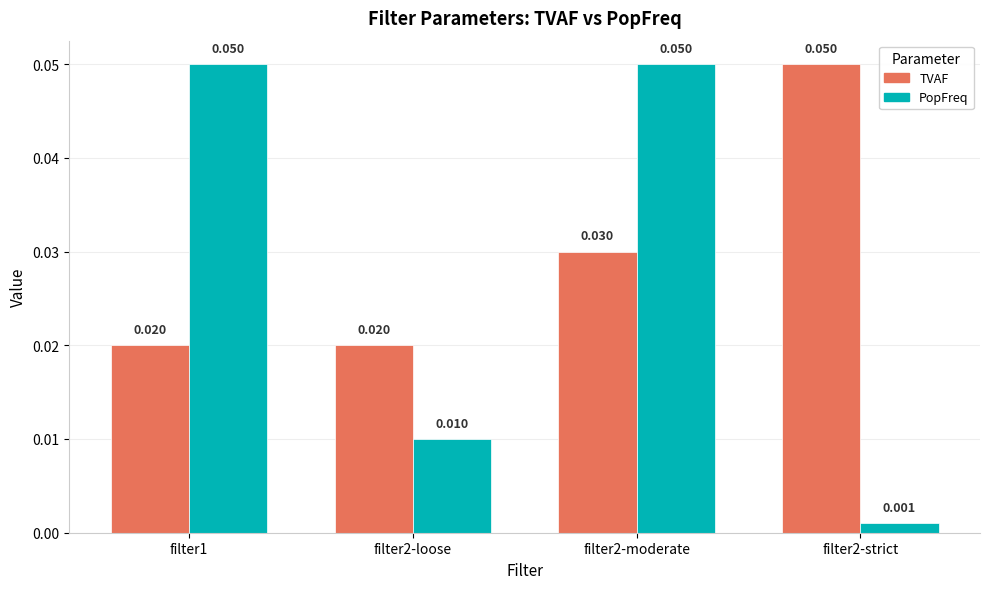

At filter1, list the series in order from largest to smallest.

PopFreq, TVAF